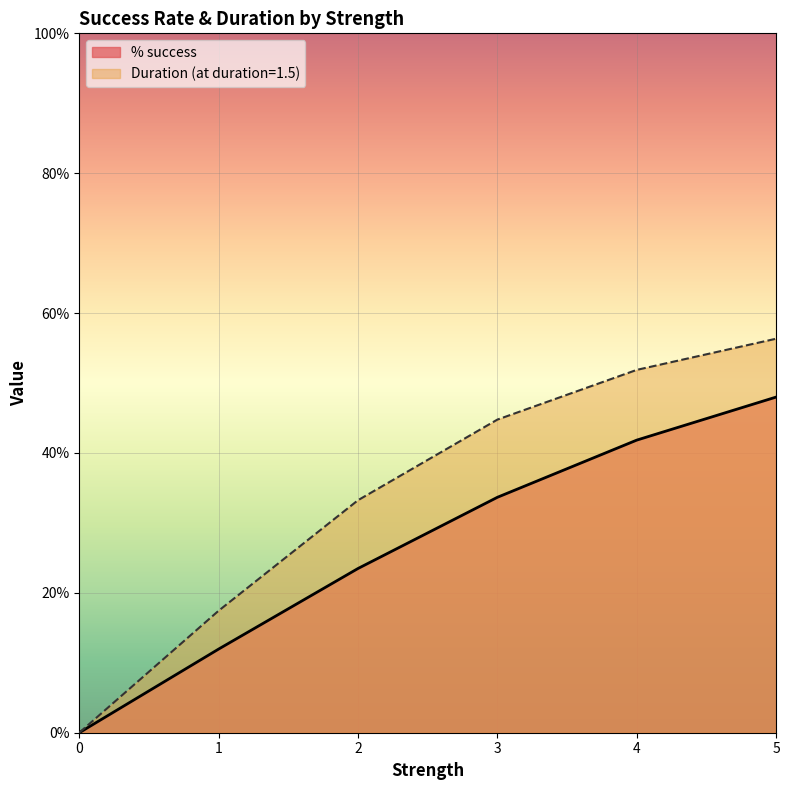

True or false: % success and Duration (normalized) intersect in this chart.

False